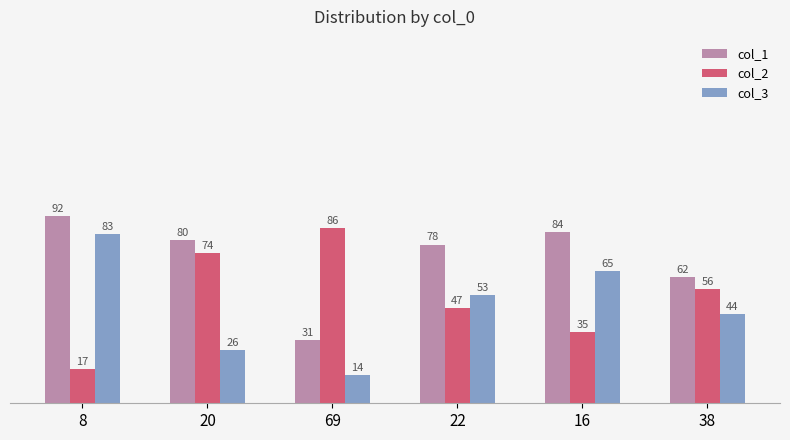

At which category is the sum across all series the highest?

8